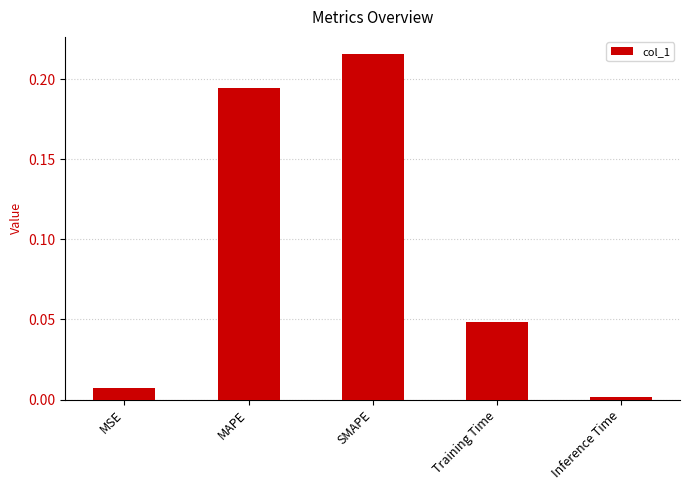

List the labels in order of value, smallest first.

Inference Time, MSE, Training Time, MAPE, SMAPE